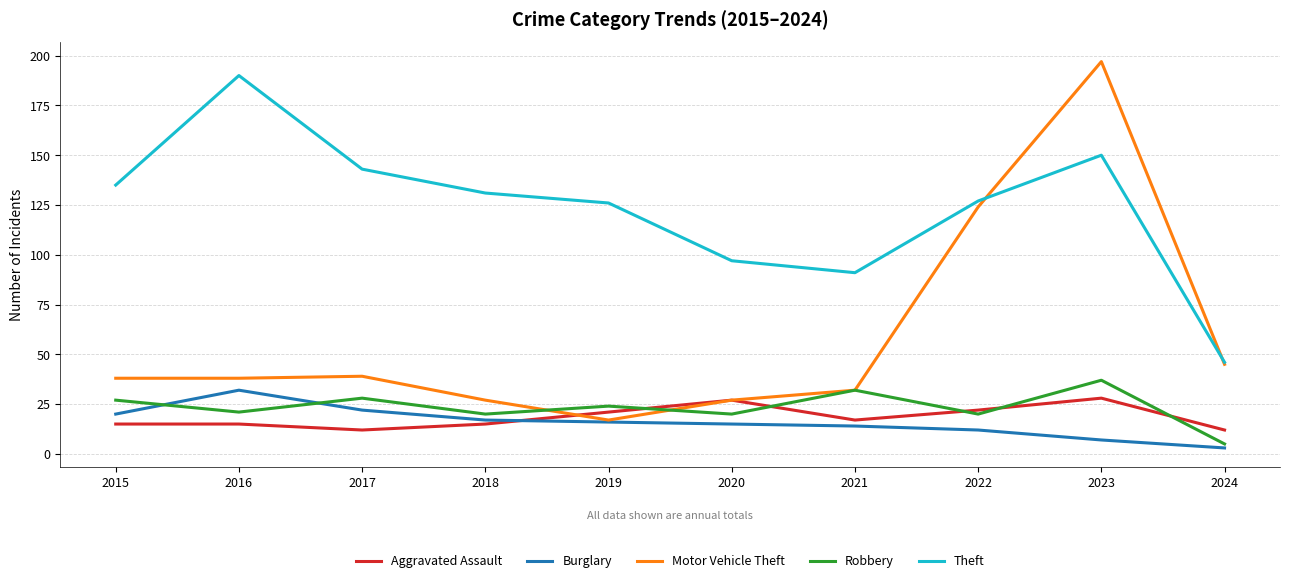

Which series changed the most between 2019 and 2020?

Theft